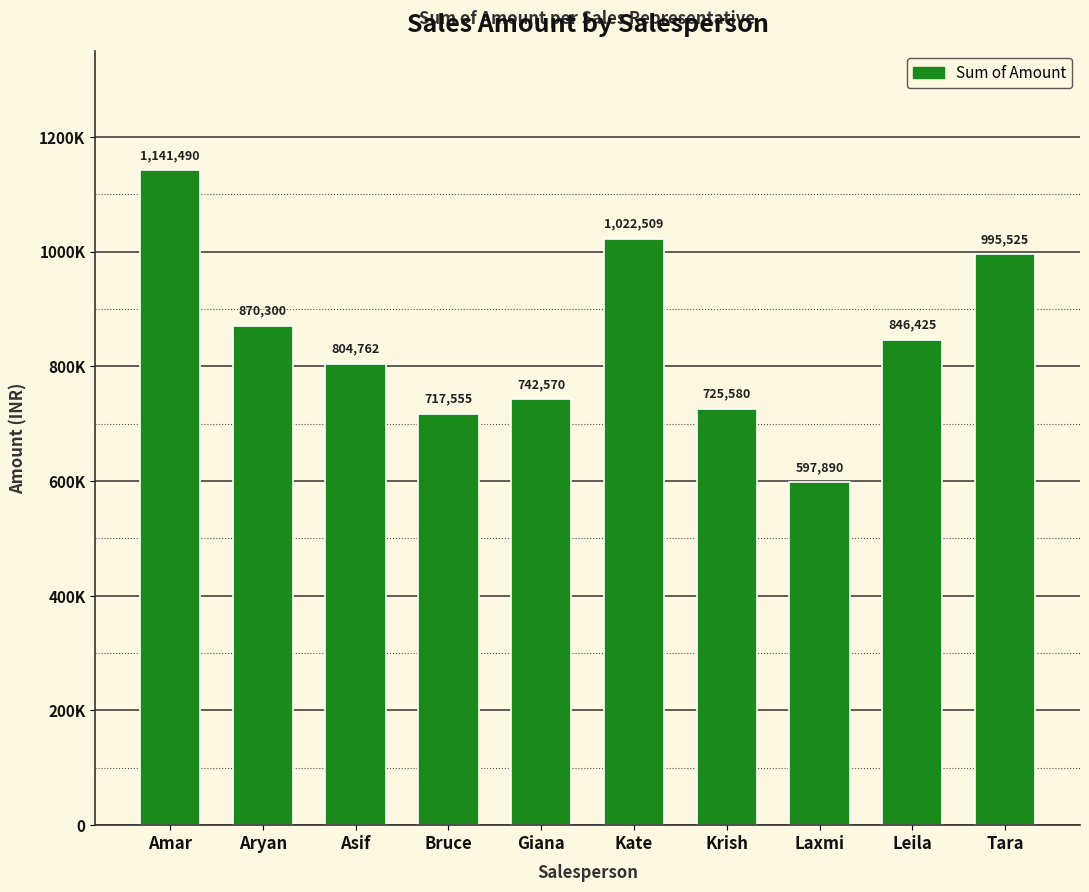

Reading right to left, what are all the values shown in this chart?

Tara=995525	Leila=846425	Laxmi=597890	Krish=725580	Kate=1022509	Giana=742570	Bruce=717555	Asif=804762	Aryan=870300	Amar=1141490